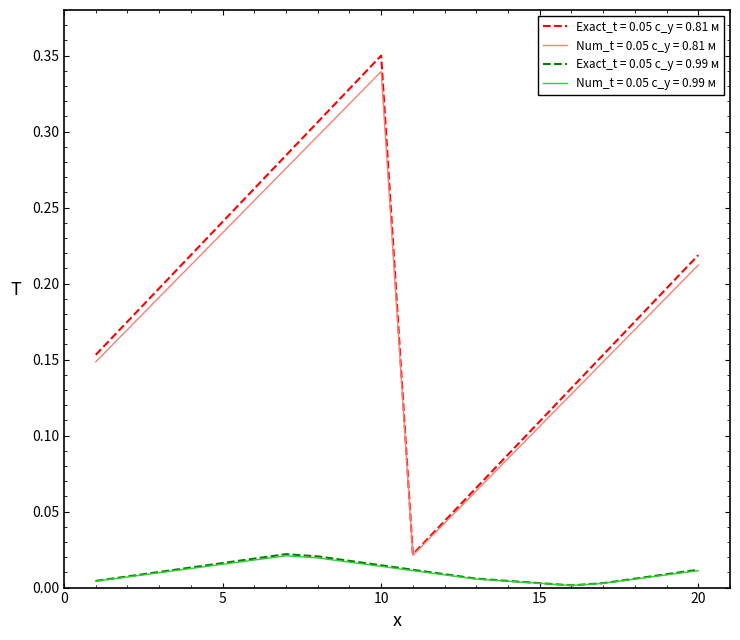

True or false: Exact_t = 0.05 c_y = 0.81 м and Num_t = 0.05 c_y = 0.99 м intersect in this chart.

False